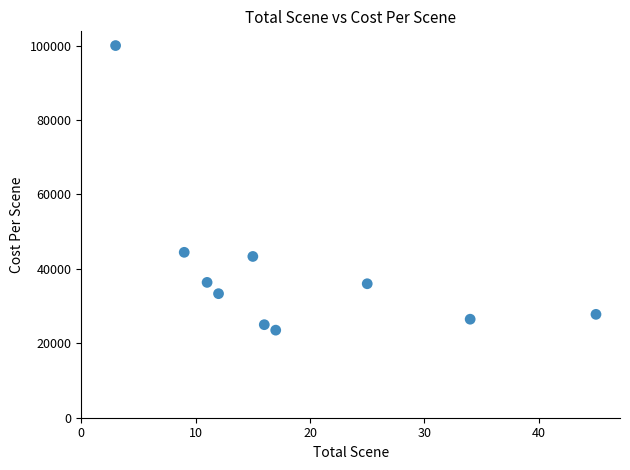

What Y value in the scatter plot is closest to 61764?

44444.4